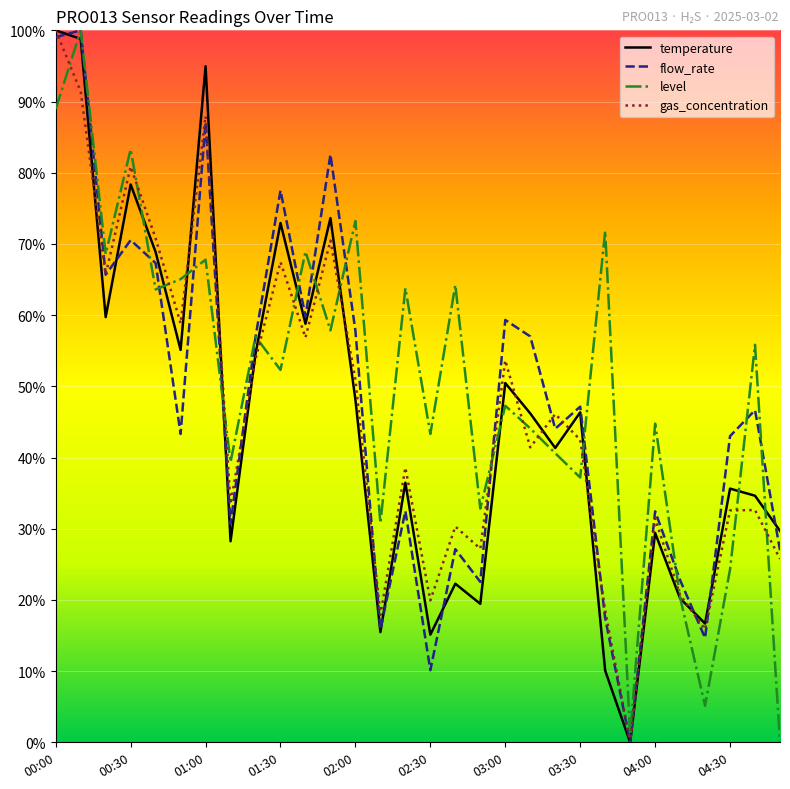

Which series has the widest spread of values?

temperature